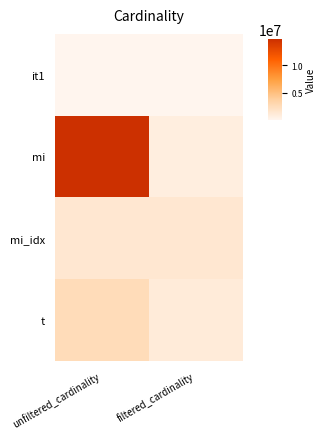

At how many categories does at least one series exceed 9403281?

1